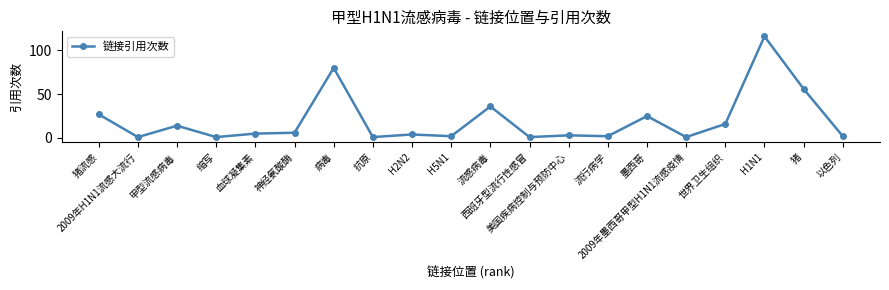

What is the sum of all values?

399